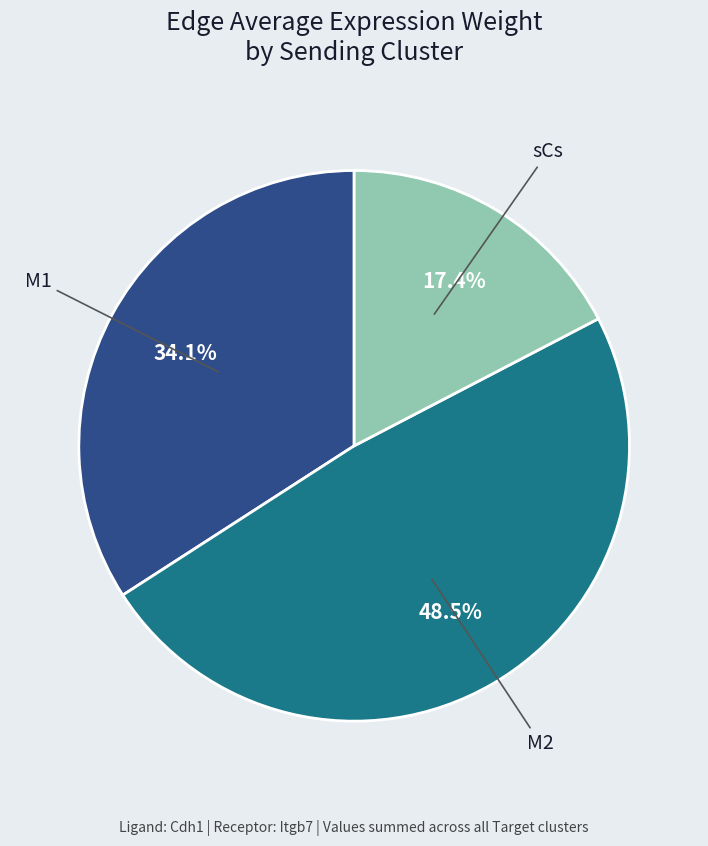

Does any single category account for the majority?

No